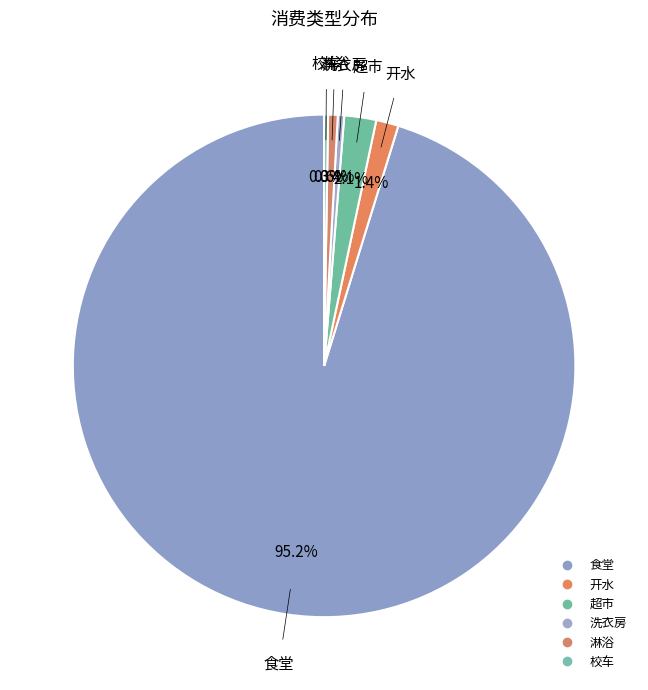

What is the total percentage of 淋浴 and 开水?

2.1%